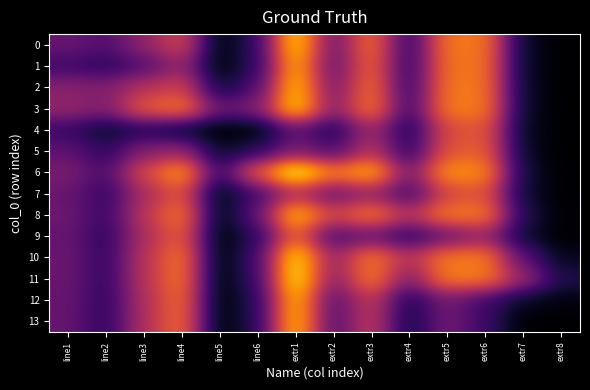

At which category is the sum across all series the highest?

extr1